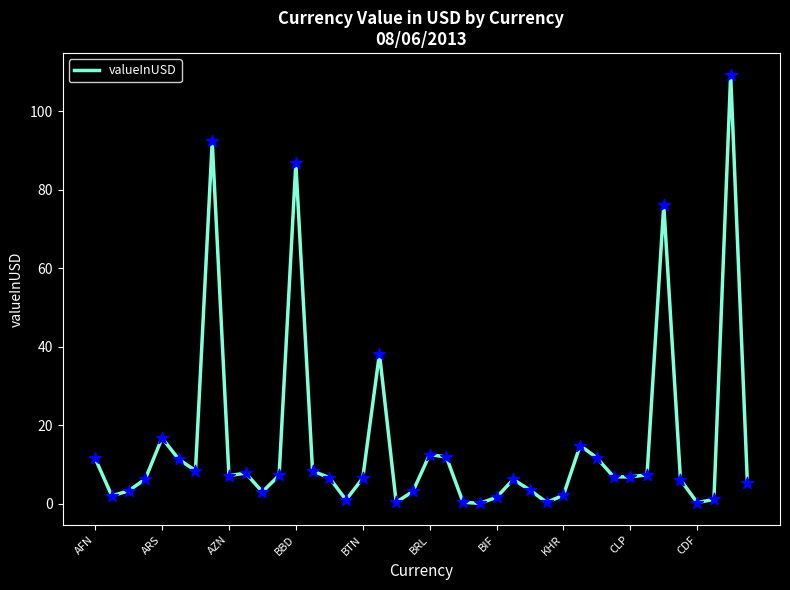

What is the greatest value displayed?

109.3